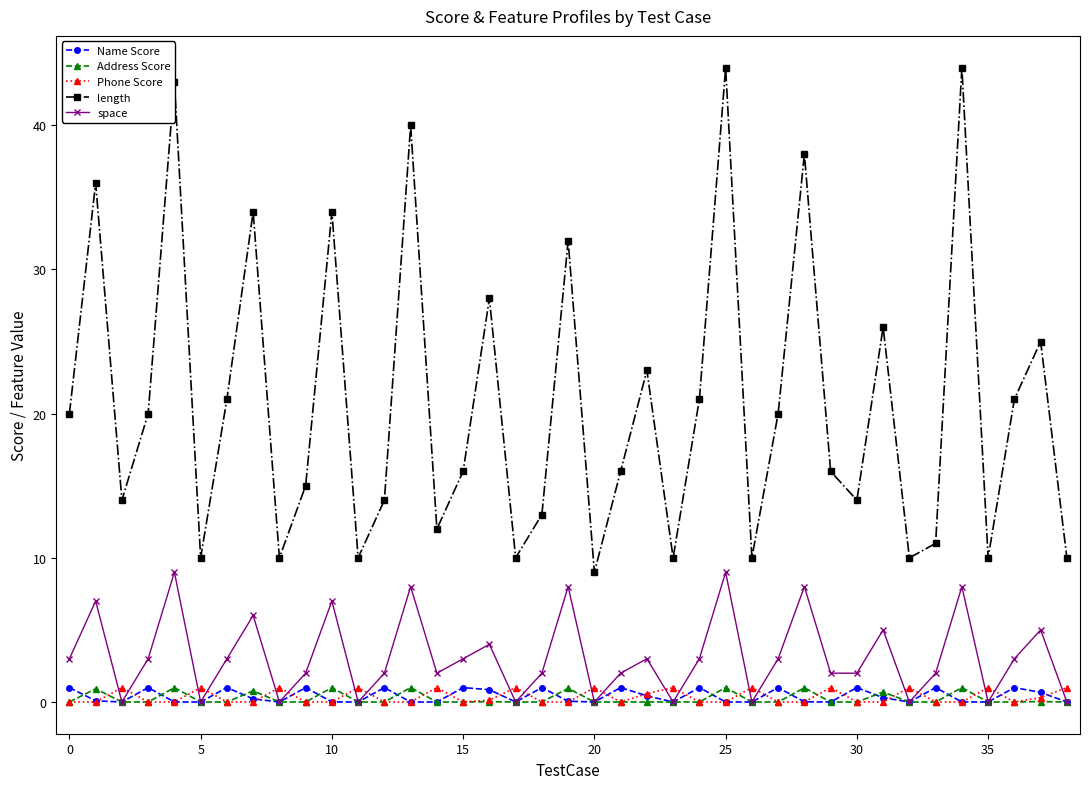

True or false: length and Phone Score intersect in this chart.

False